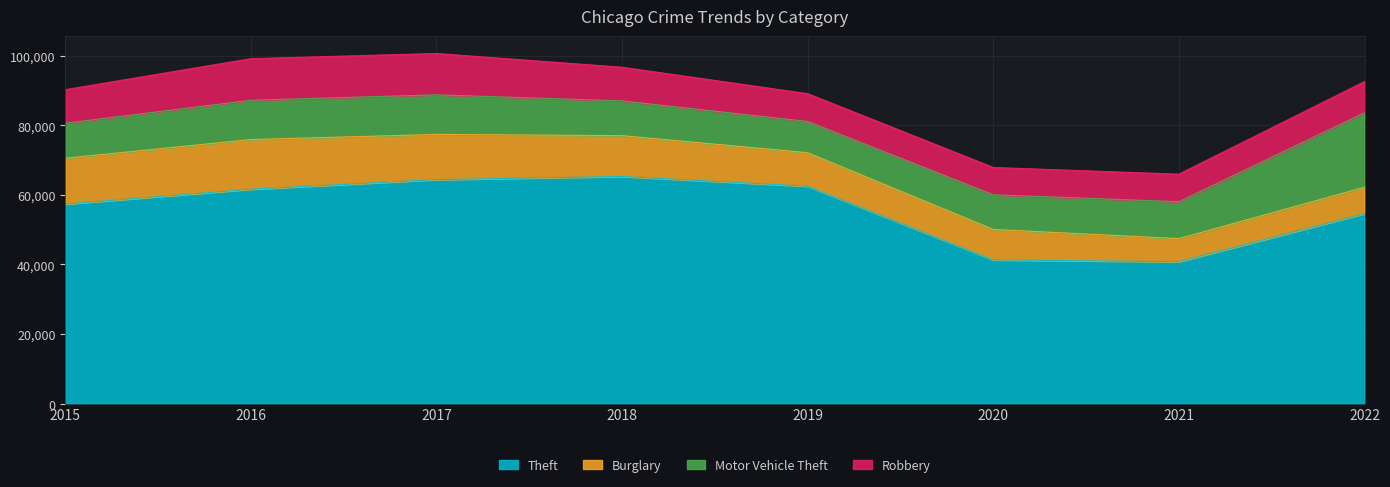

What is the value of the Theft point at the 7th from the left?

40778